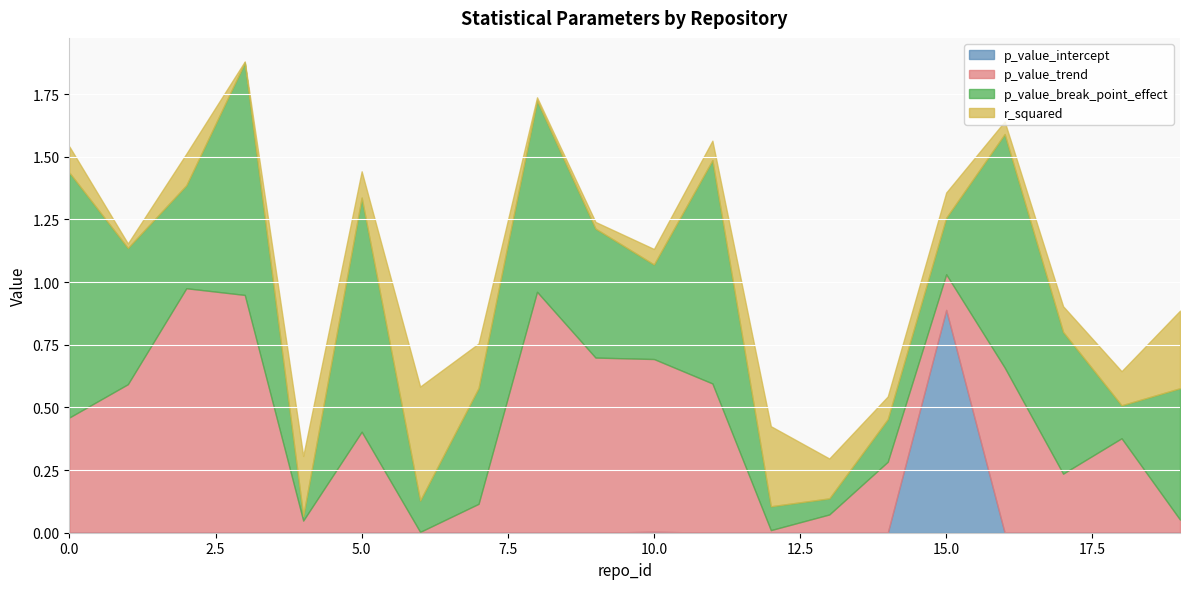

What are all the series names shown in the legend?

p_value_intercept, p_value_trend, p_value_break_point_effect, r_squared